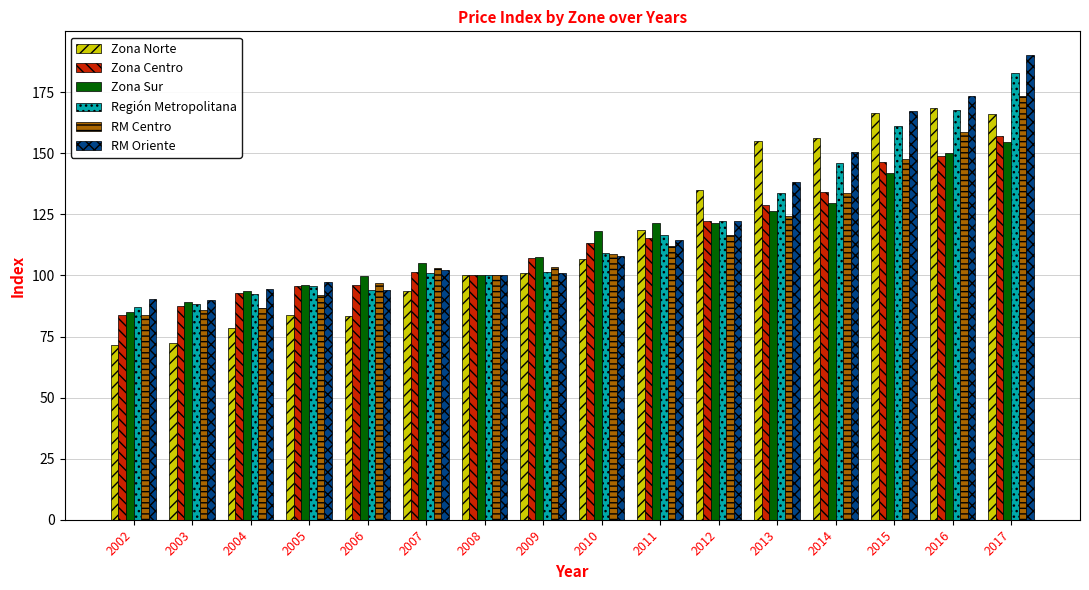

At which category is the sum across all series the highest?

2017